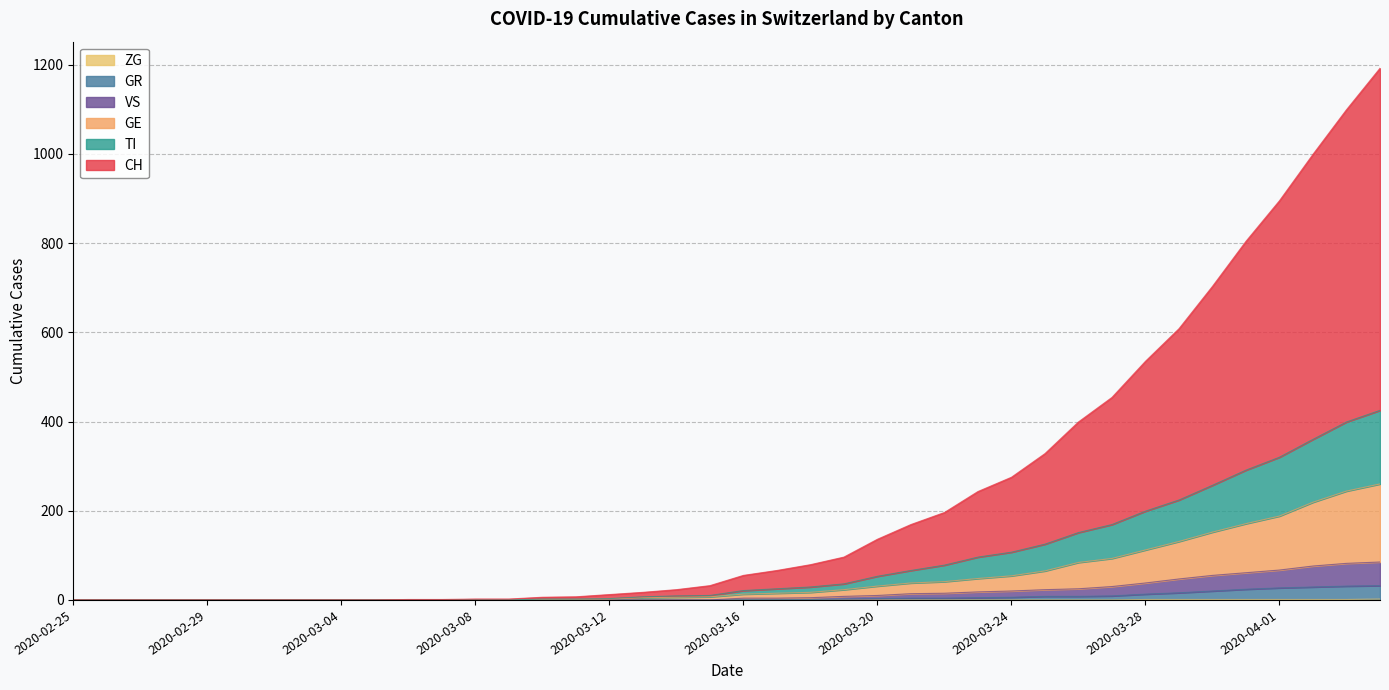

What is the sum of all GR values?

244